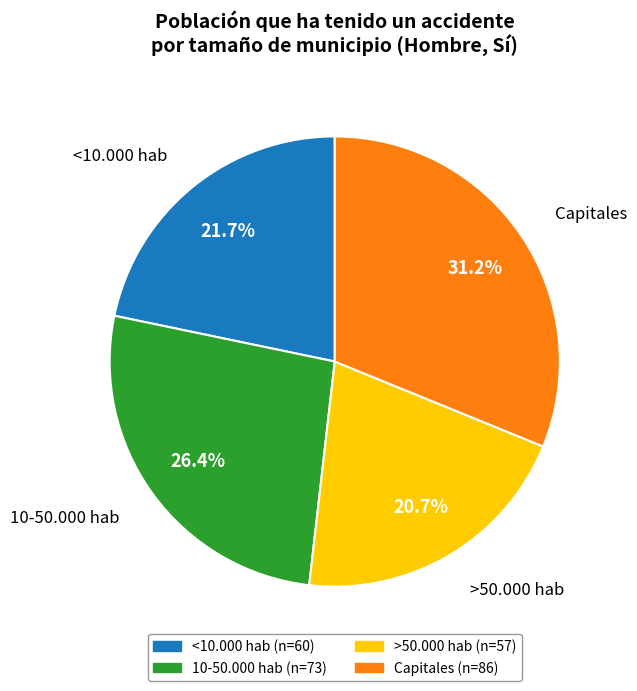

Is it true that >50.000 hab is 26% of the pie?

False